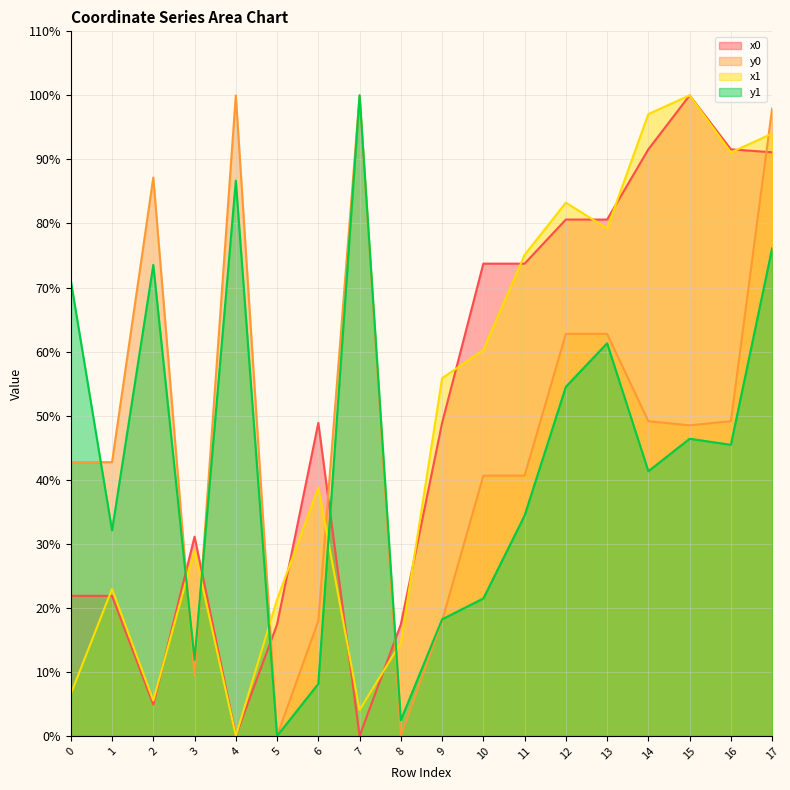

Rank the series by their maximum value, from highest to lowest.

x0, y0, x1, y1